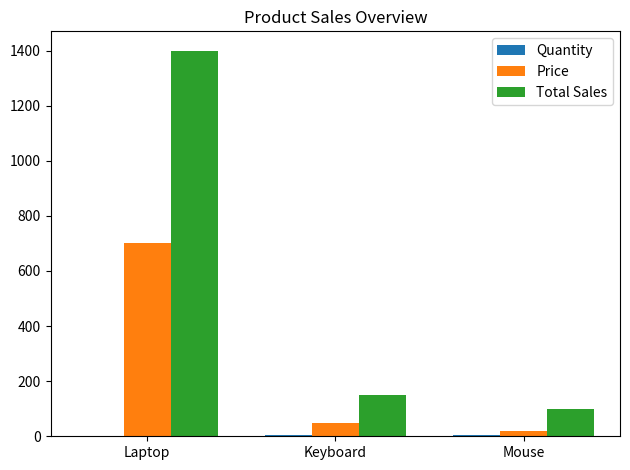

What is the highest value of the Price series?

700